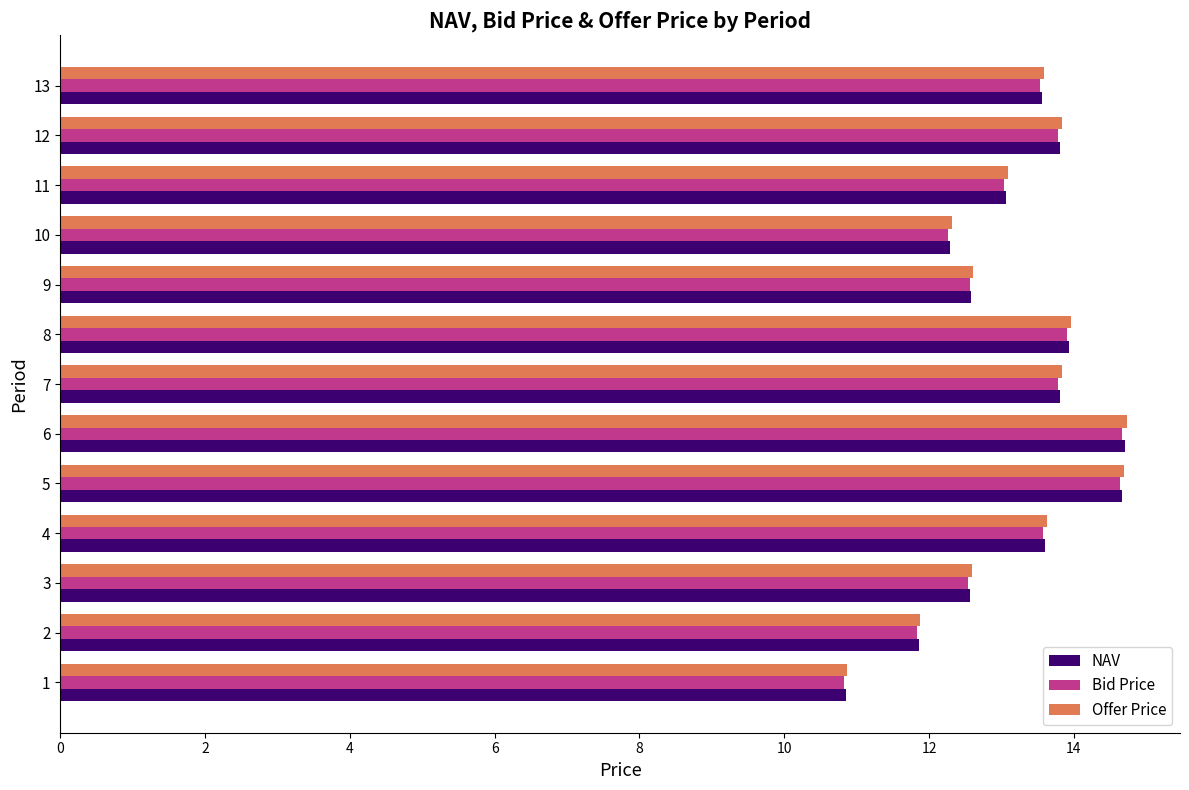

True or false: Bid Price has a value of 19.7 at 3.

False